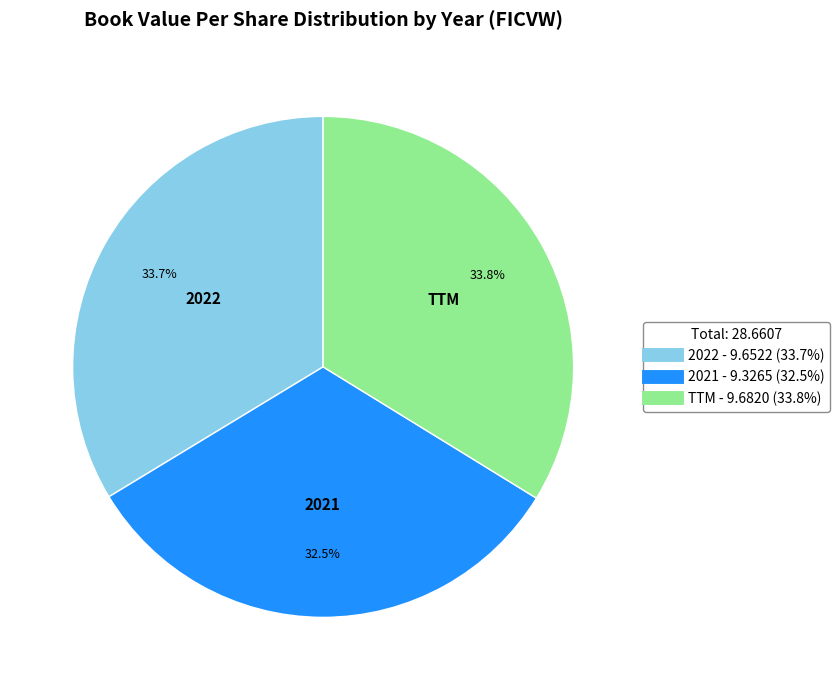

Which slice is the smallest?

2021